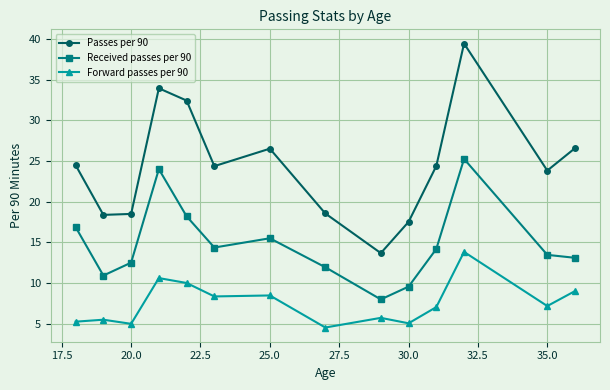

How many lines are shown in the chart?

3